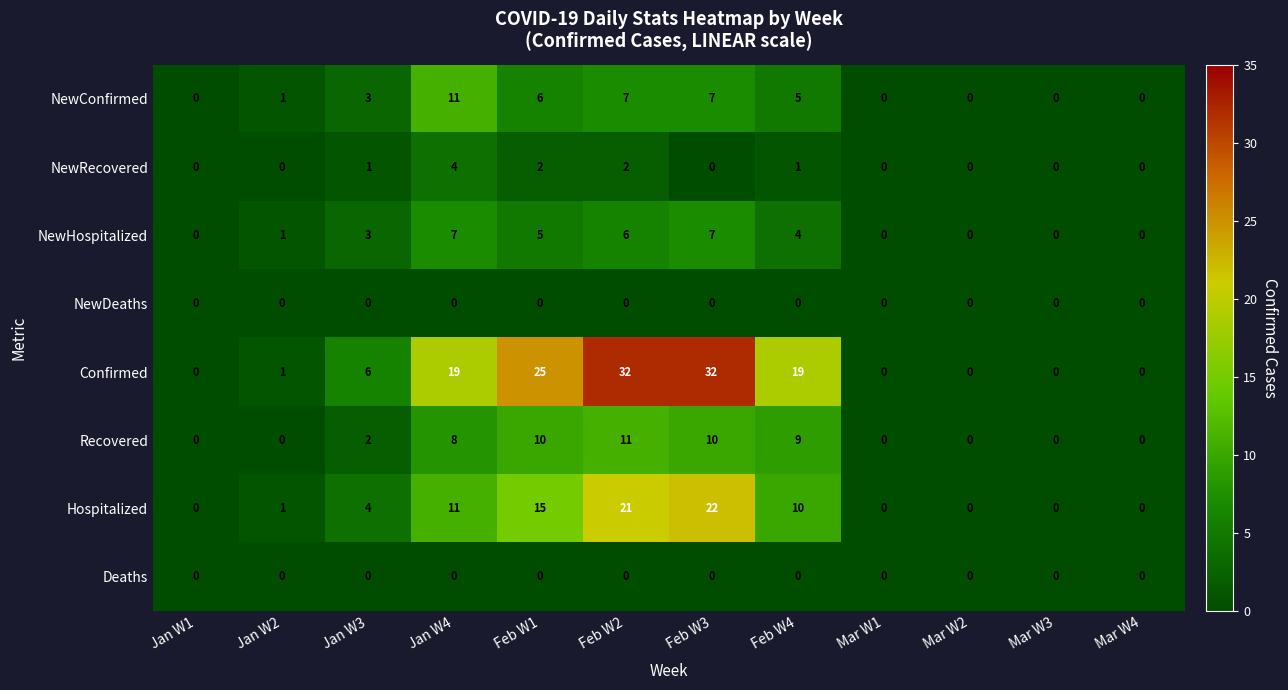

At how many categories does at least one series exceed 4?

6